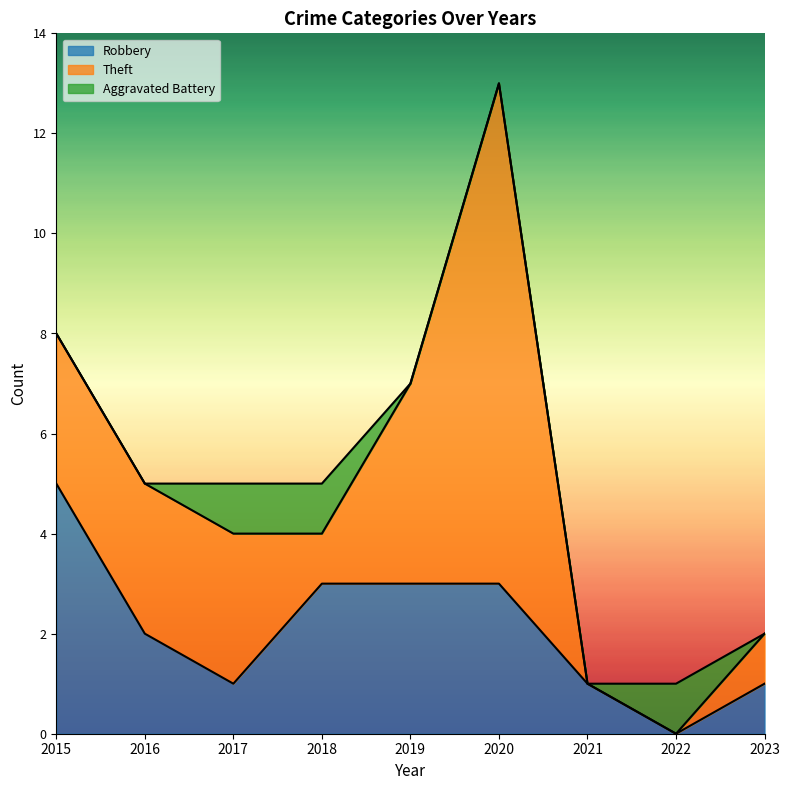

Between which two adjacent categories do Robbery and Theft first intersect?

2015 and 2016